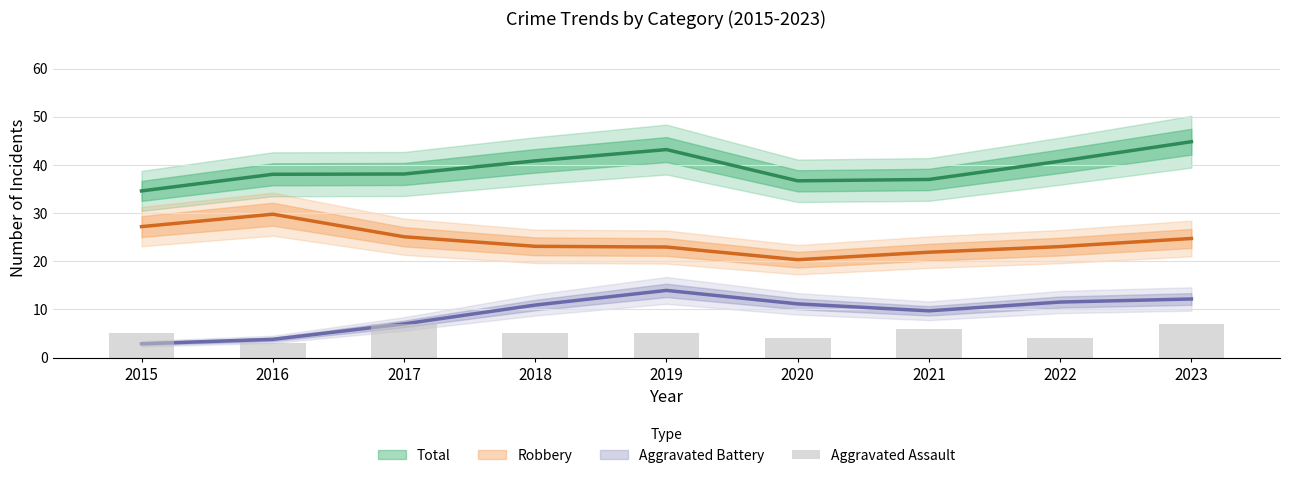

Are the bars grouped side by side (vs. stacked)?

No